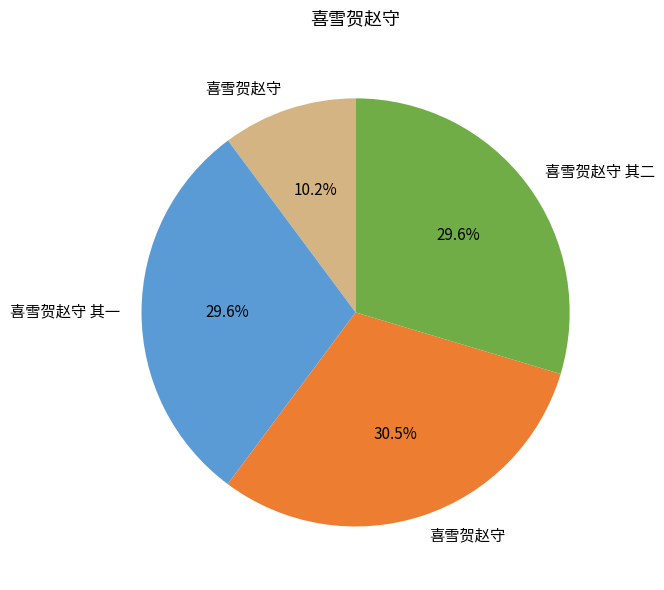

To the nearest percent, what is the average slice percentage?

25%